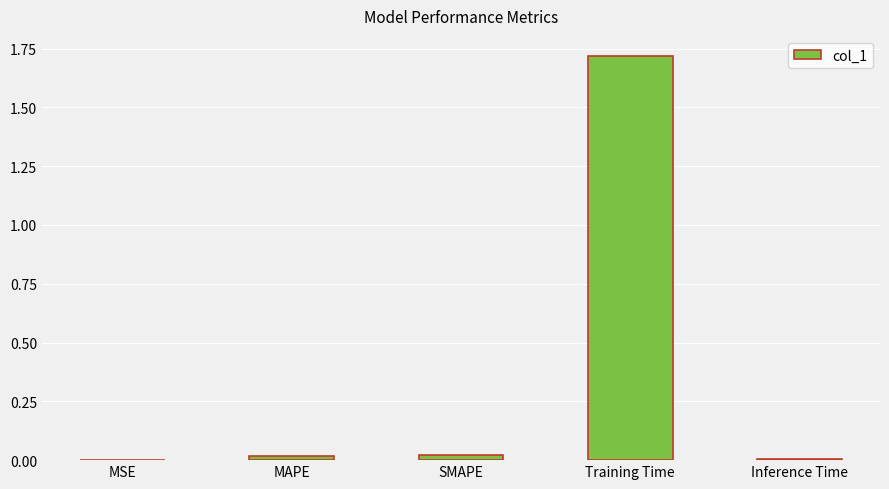

Which label corresponds to the largest value in the chart?

Training Time